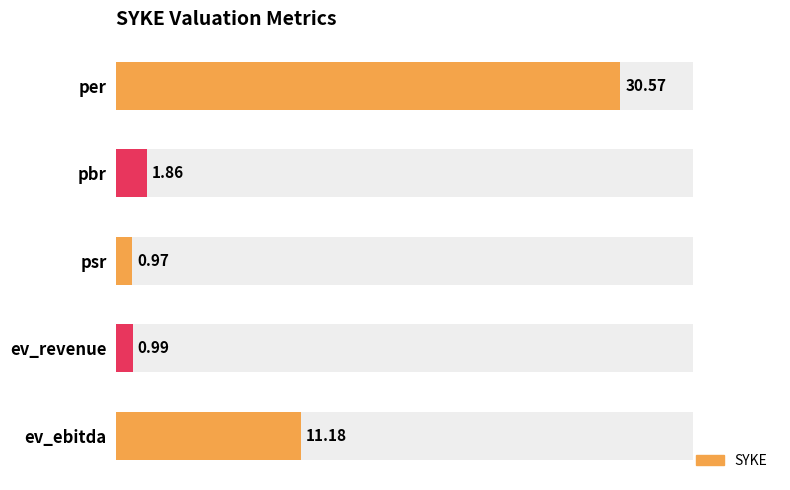

How many distinct data groups are displayed?

1